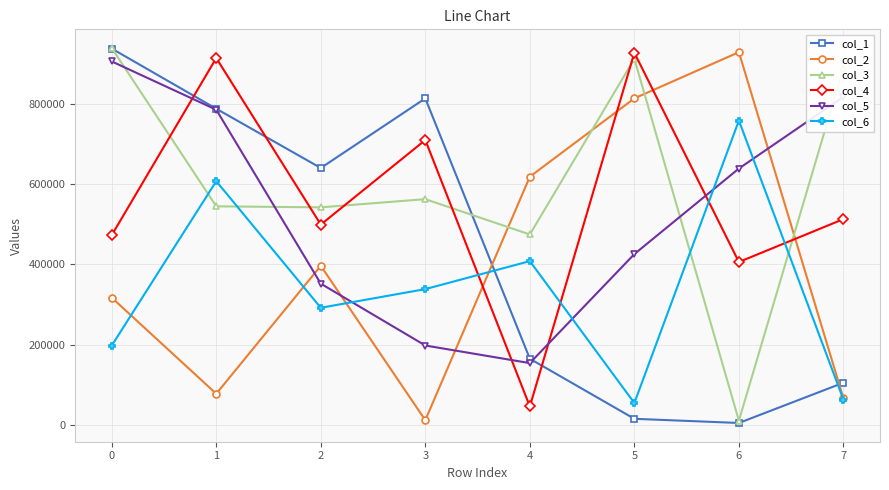

True or false: col_1 and col_4 cross at least once.

True